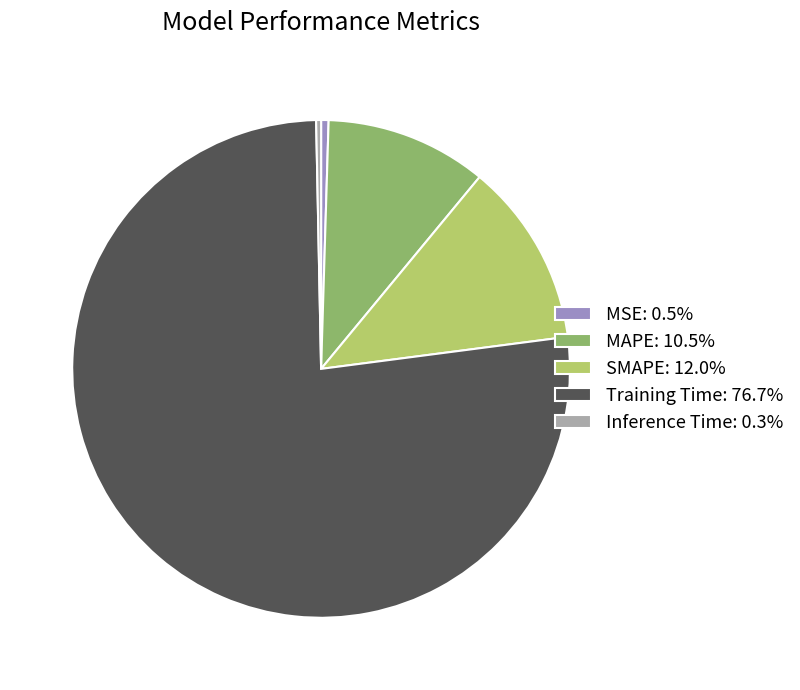

How many slices are in this pie chart?

5